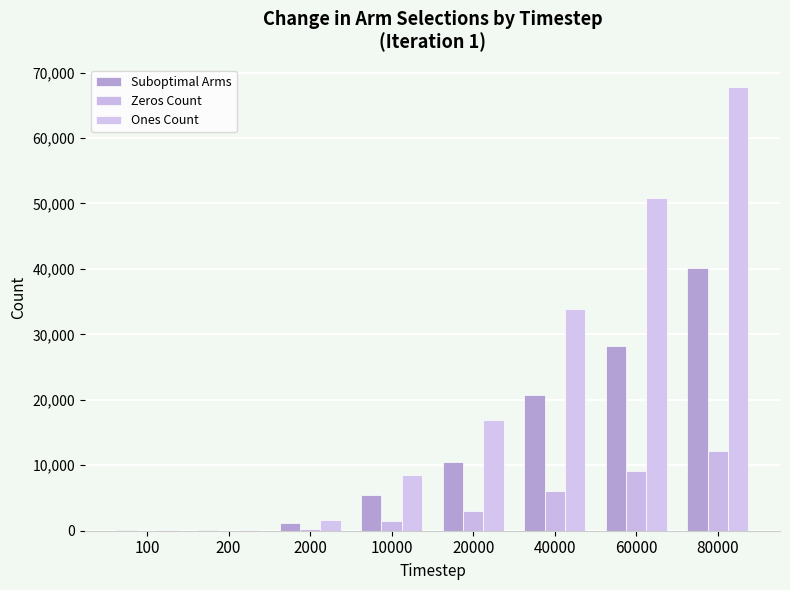

What is the value of the Suboptimal Arms bar at the 7th from the left?

28207